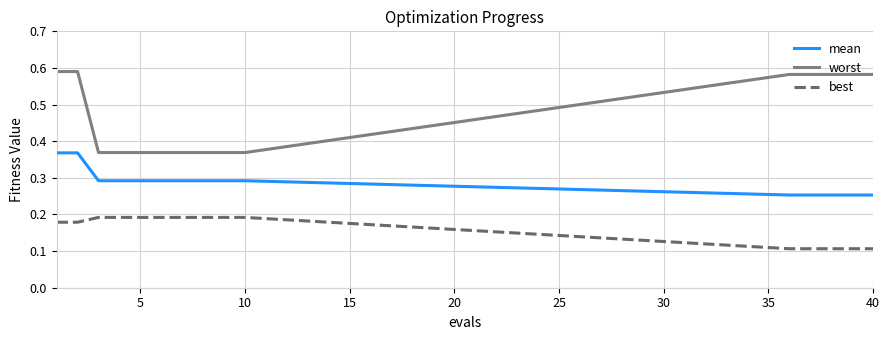

Which series has the largest range (max minus min)?

worst